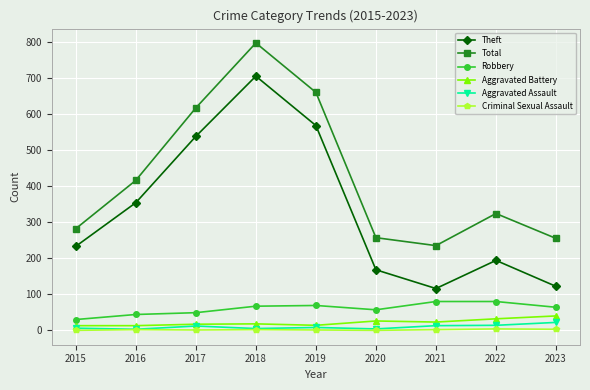

True or false: Theft and Aggravated Assault cross at least once.

False